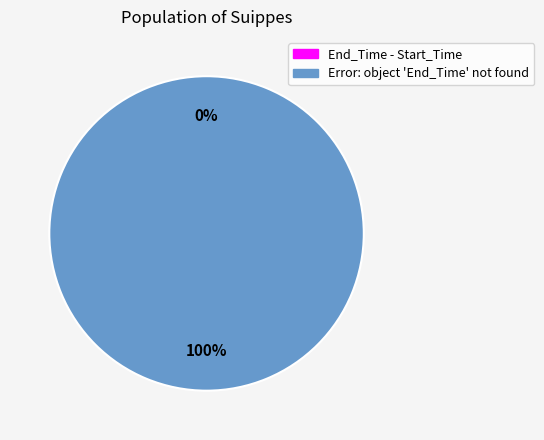

The End_Time - Start_Time slice represents 0% of the pie. True or false?

True